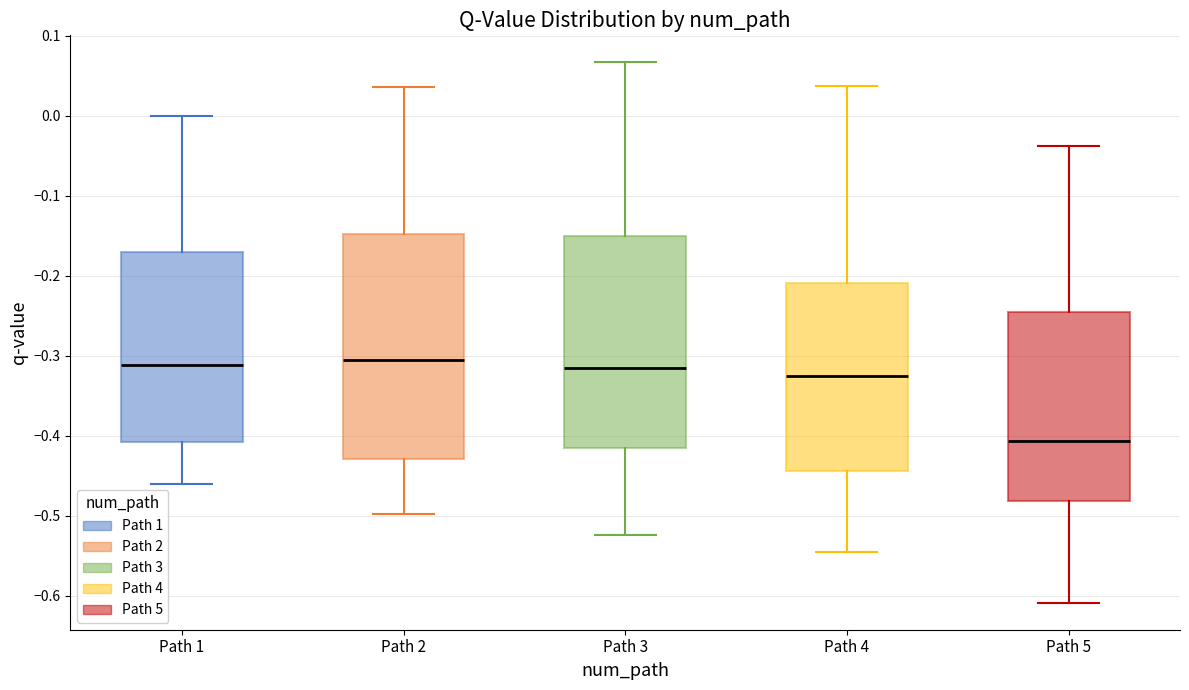

Reading left to right, transcribe this box plot: for each box, give where its median line is, the range the box spans, and where its two whiskers end, as read against the y-axis. The values are not printed on the chart, so give them approximately, as read against the axis.

Path 1: median -0.31, box -0.41 to -0.17, whiskers -0.46 to 0.00
Path 2: median -0.31, box -0.43 to -0.15, whiskers -0.50 to 0.04
Path 3: median -0.32, box -0.41 to -0.15, whiskers -0.52 to 0.07
Path 4: median -0.33, box -0.44 to -0.21, whiskers -0.55 to 0.04
Path 5: median -0.41, box -0.48 to -0.25, whiskers -0.61 to -0.04